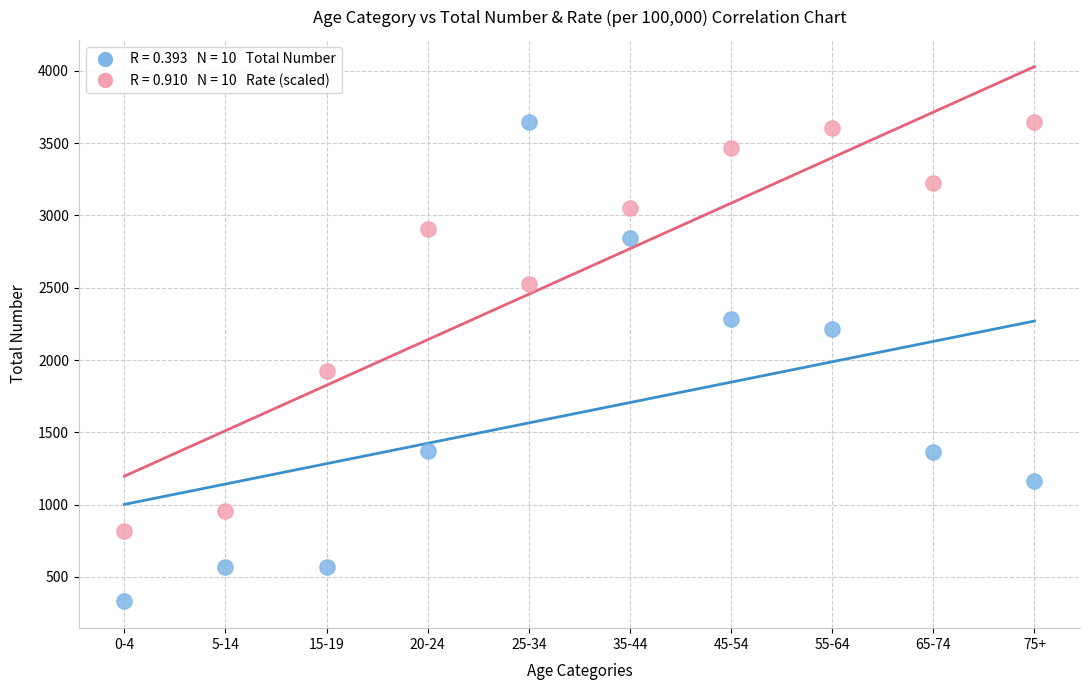

Across all series, what Y value is closest to 1987?

1922.5